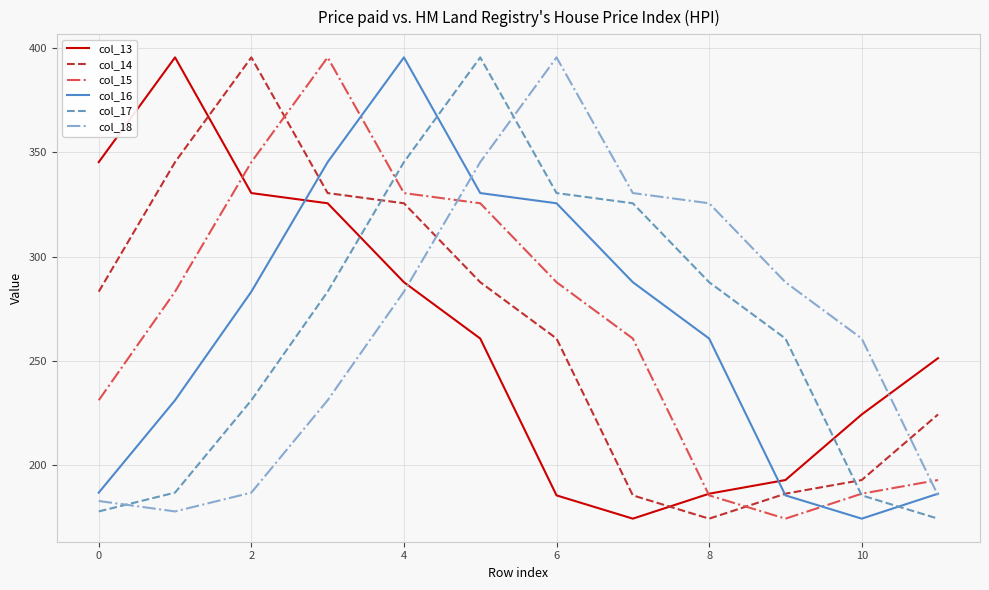

How many times do col_13 and col_16 cross each other?

2